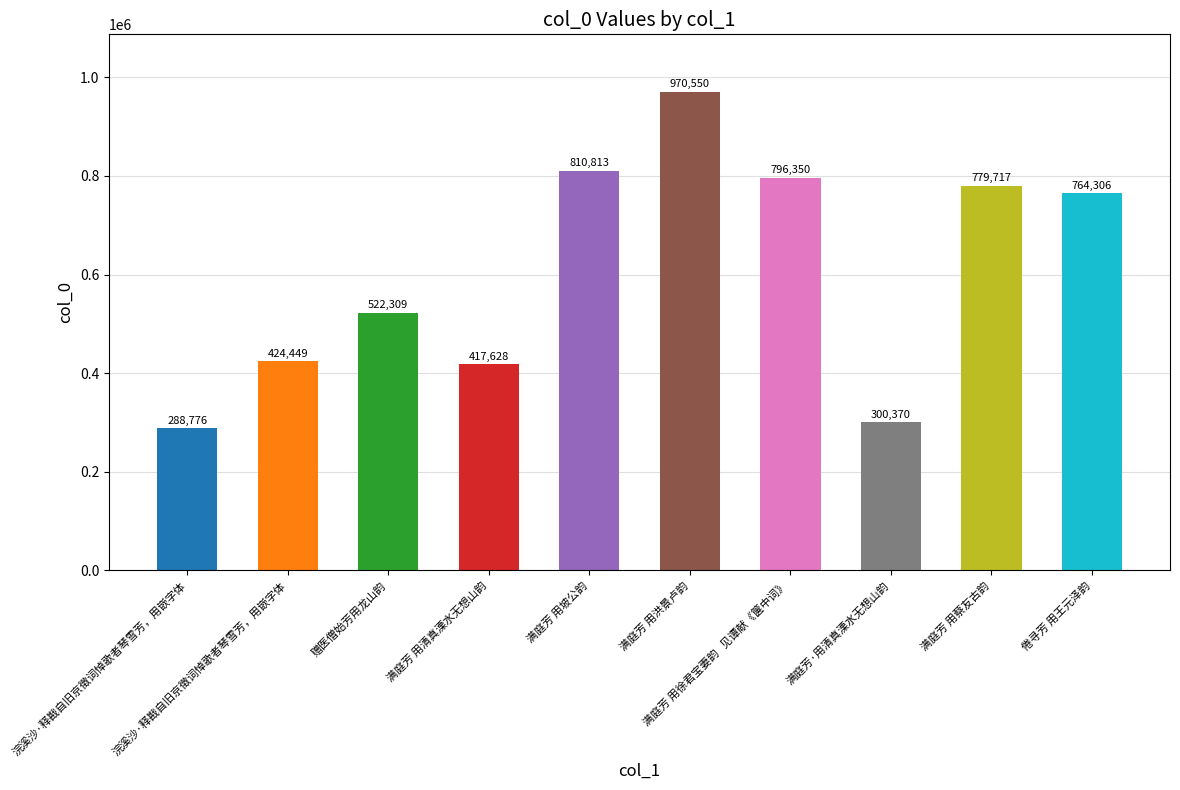

At which label is the value closest to 629663?

赠医僧始芳用龙山韵